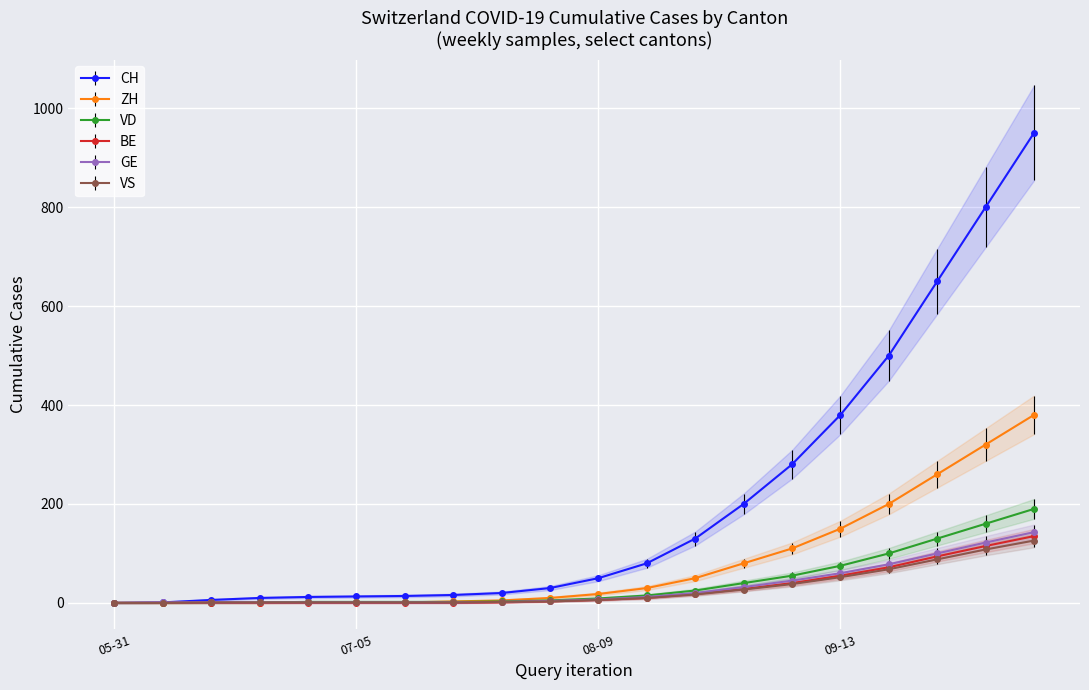

What is the maximum value for VD?

190